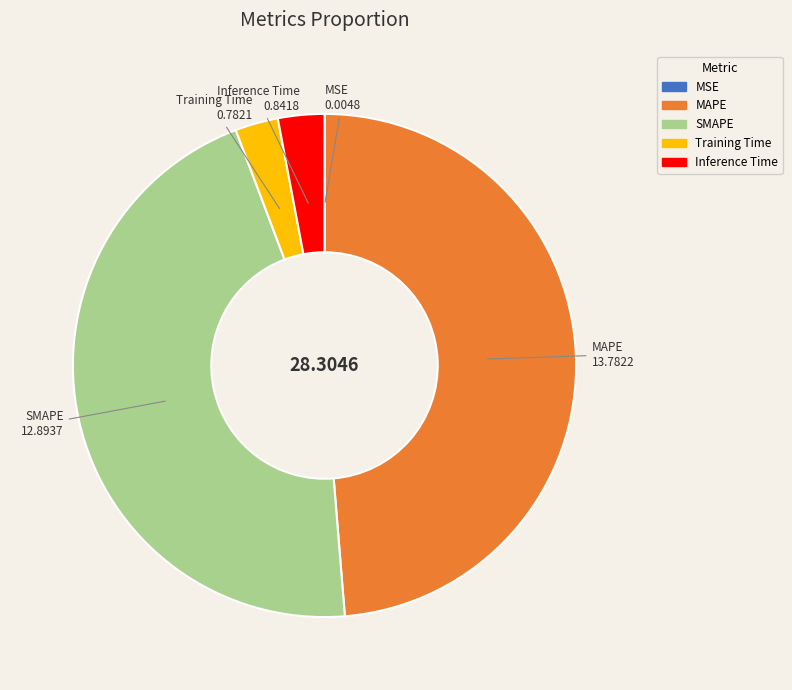

Which slice is the largest?

MAPE